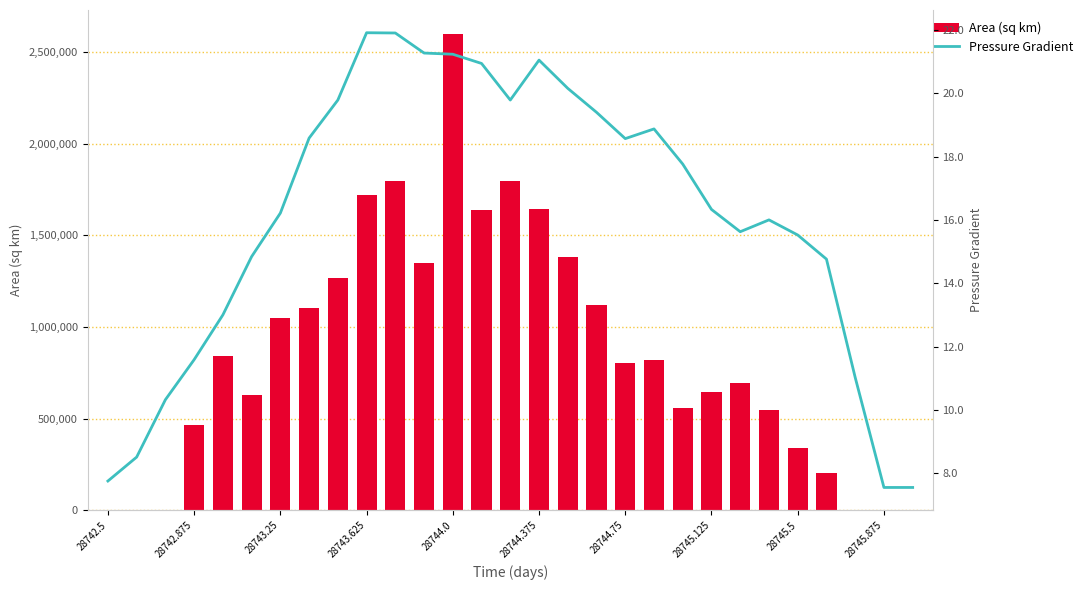

What is the difference between the second highest and minimum values in the Area (sq km) series?

1796250.0